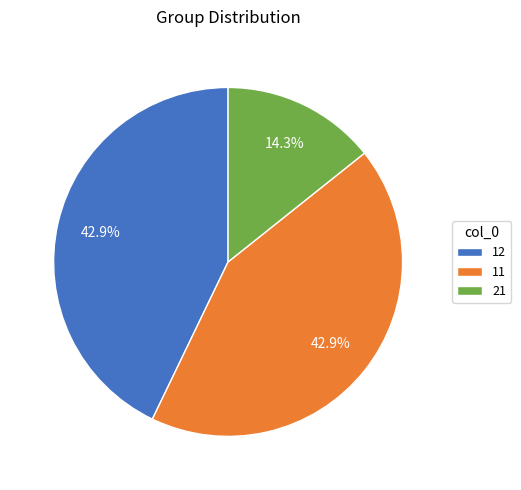

Does 21 represent more than half of the total?

No